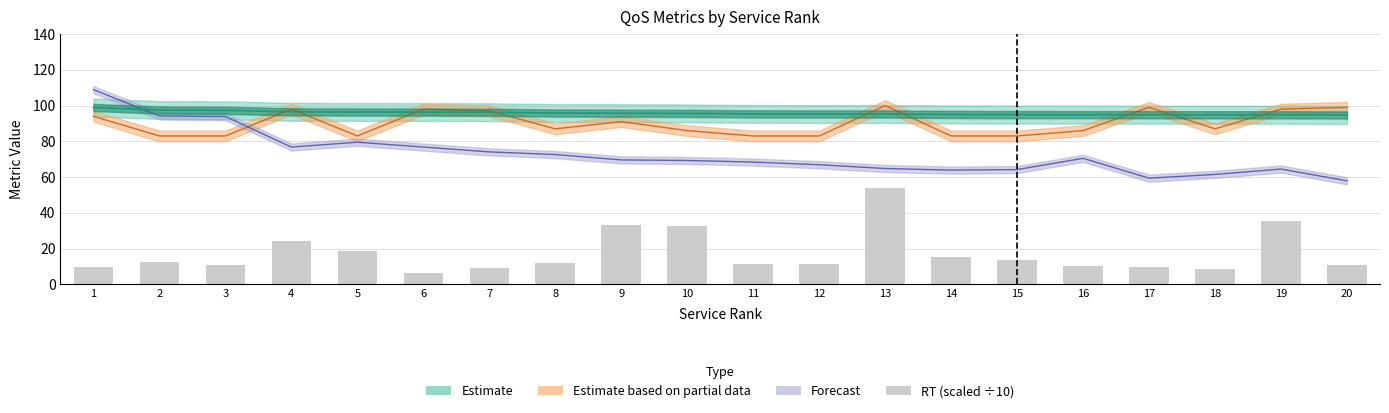

What is the difference between the values at 1 and 18?

1.3